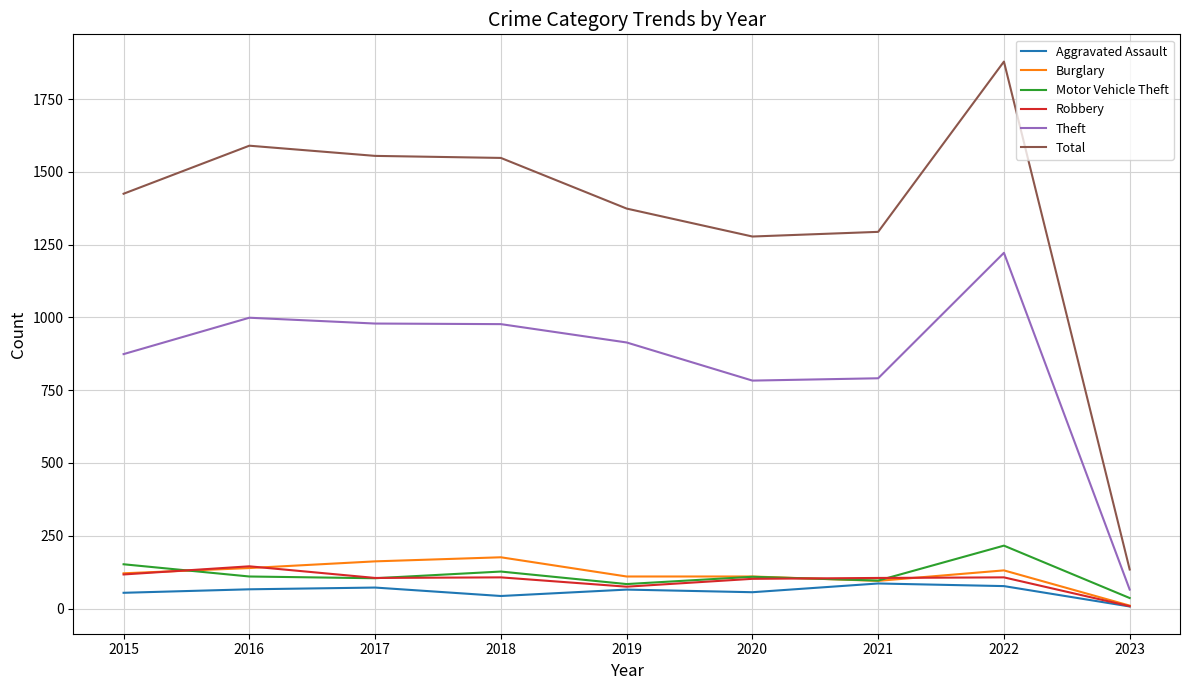

At which category is the sum across all series the highest?

2022